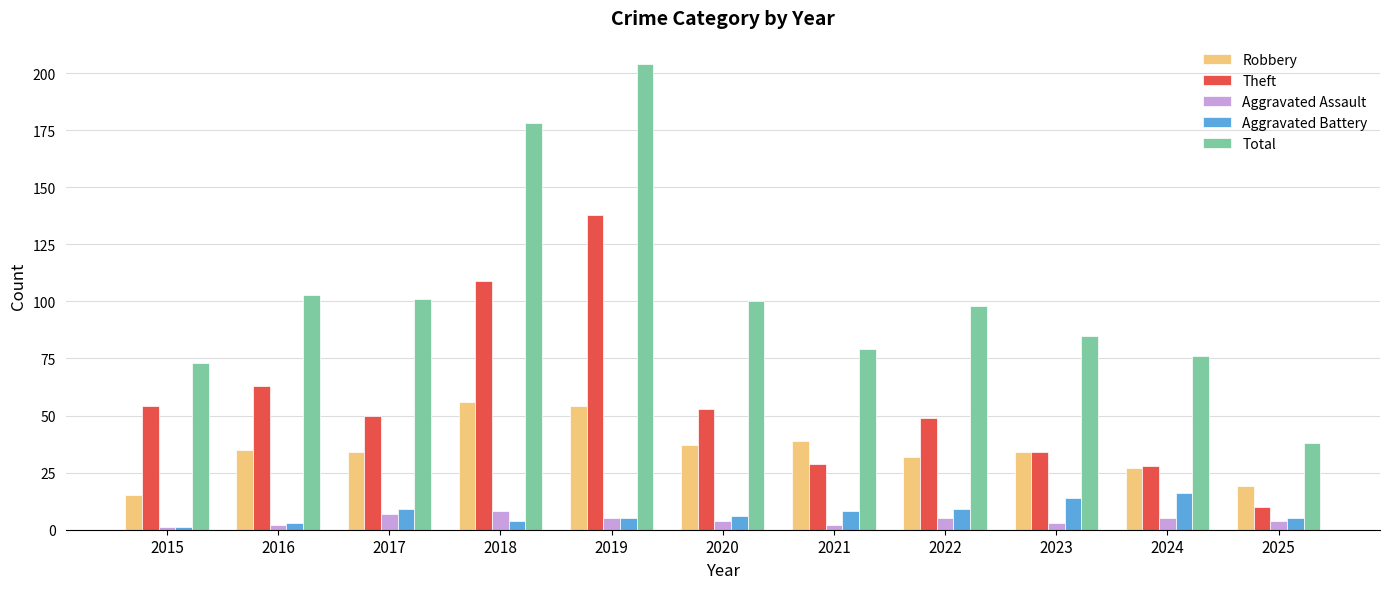

What is the difference between the maximum and minimum values in the Theft series?

128